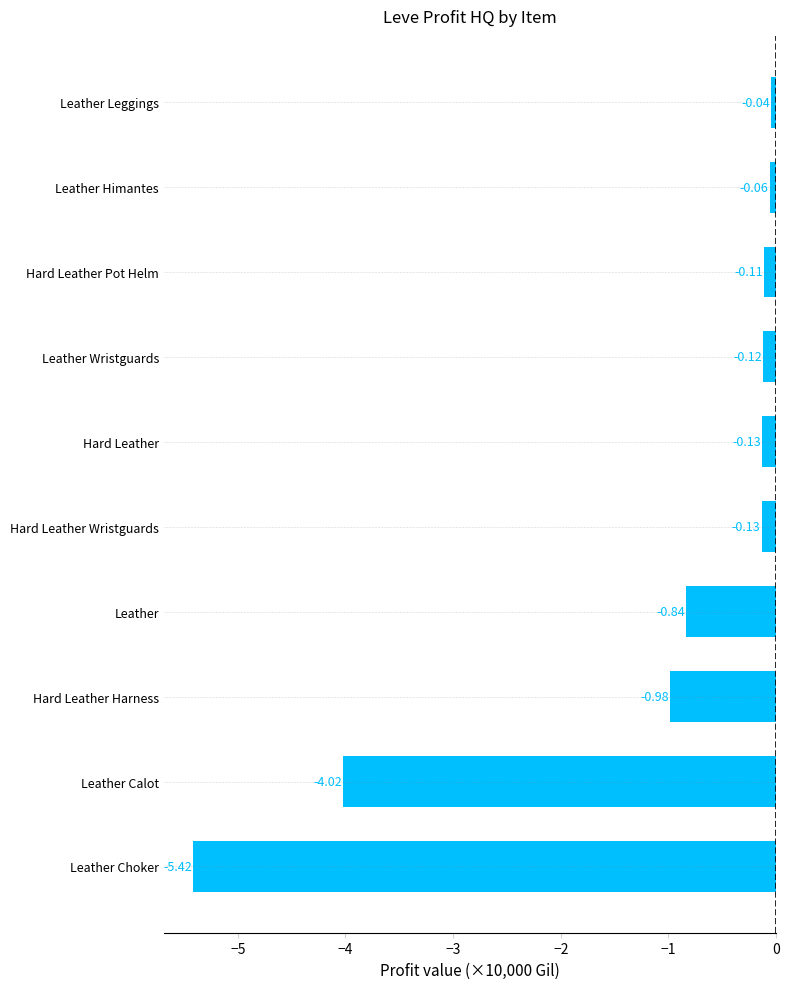

What is the average value?

-1.2